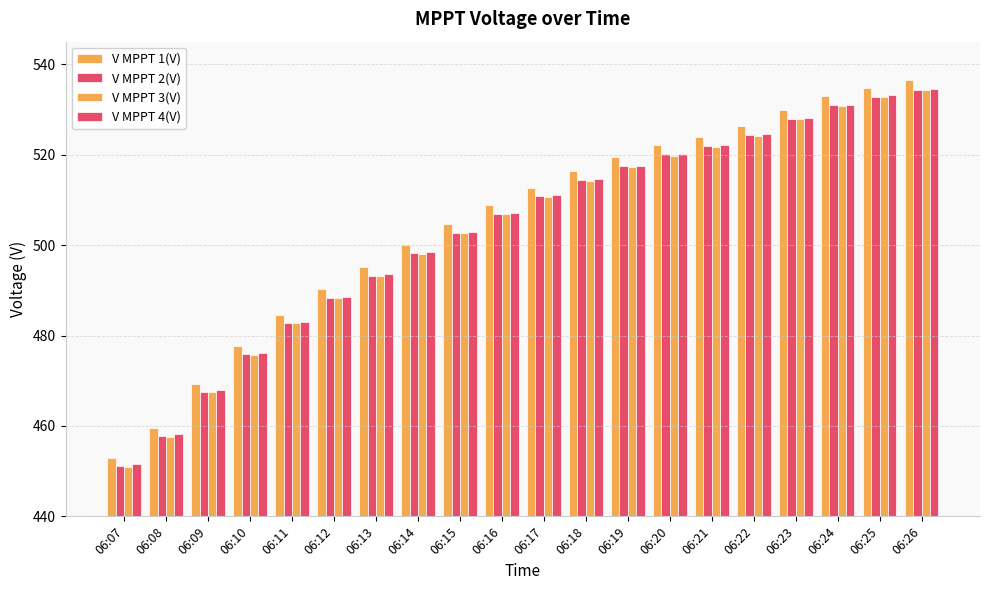

Is it true that V MPPT 2(V) equals 506.9 at 06:16?

True